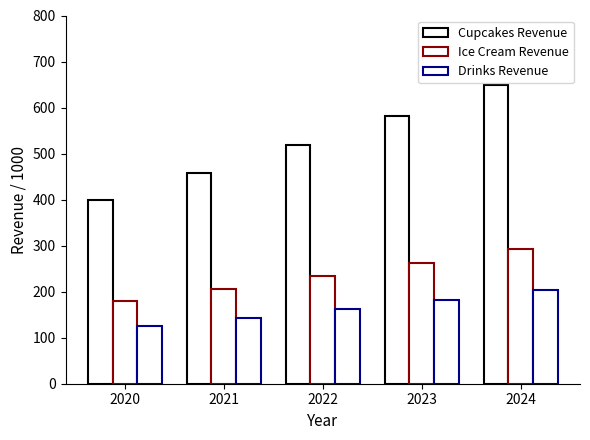

What is the difference between the second highest and minimum values in the Drinks Revenue series?

57.1